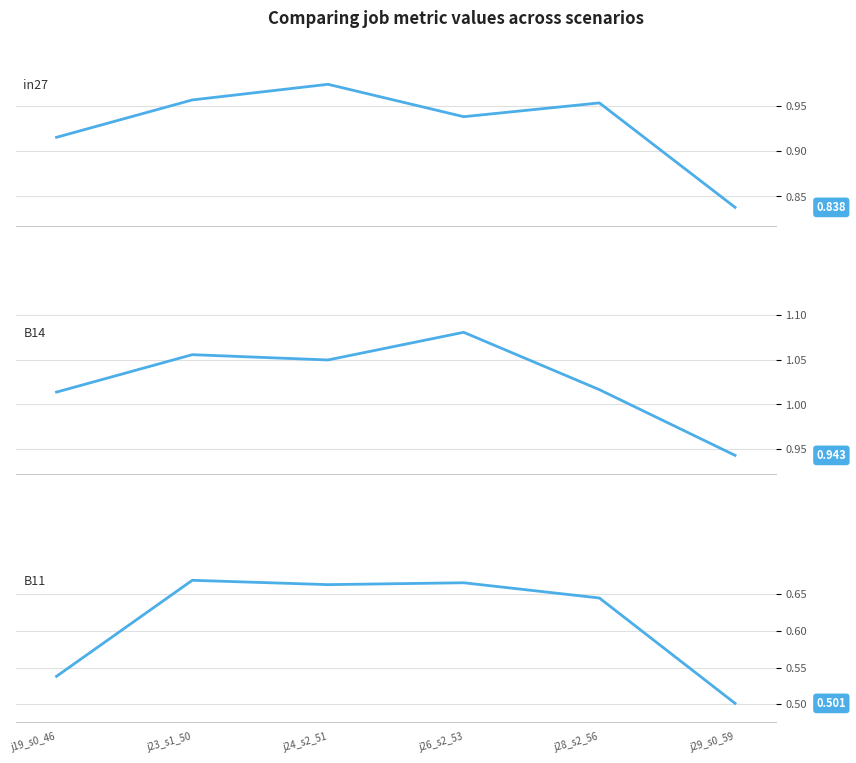

Which series has the largest range (max minus min)?

B11